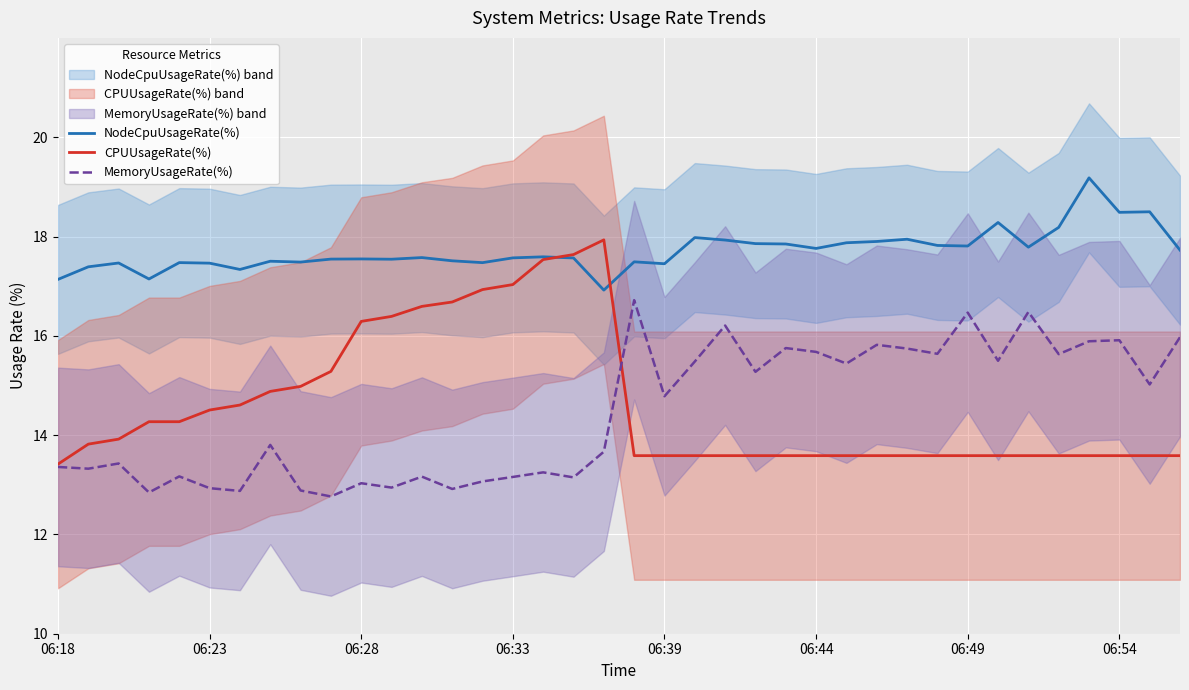

What is the lowest value of the MemoryUsageRate(%) series?

12.8